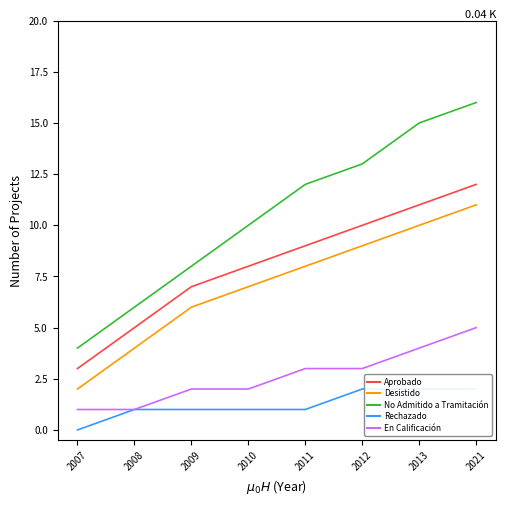

What is the sum of all No Admitido a Tramitación values?

84